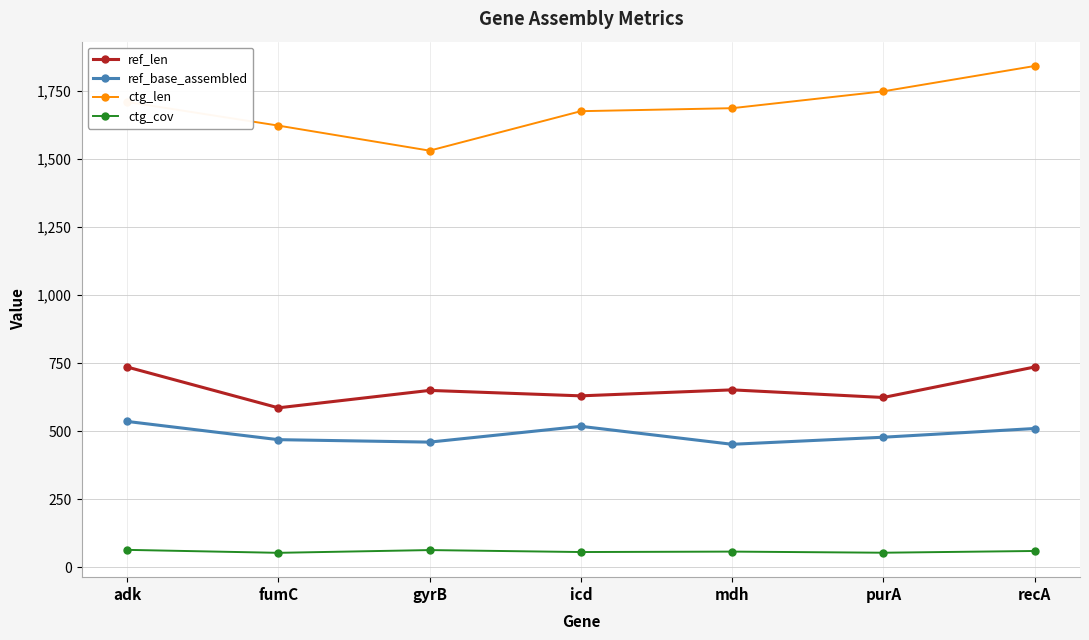

Which series has the widest spread of values?

ctg_len